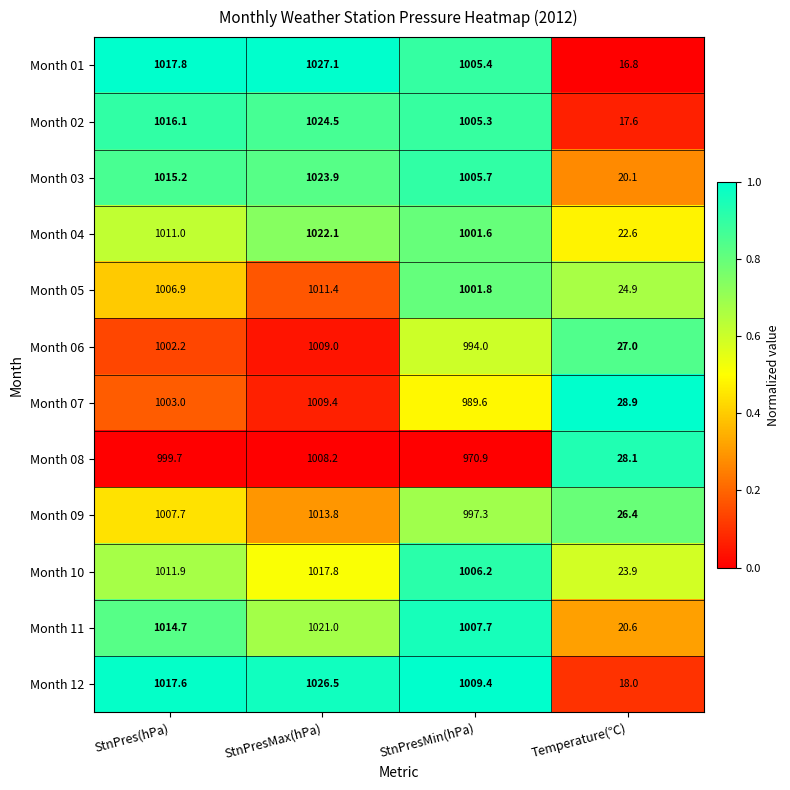

True or false: Month 09 has a value of 557.1 at StnPresMax(hPa).

False